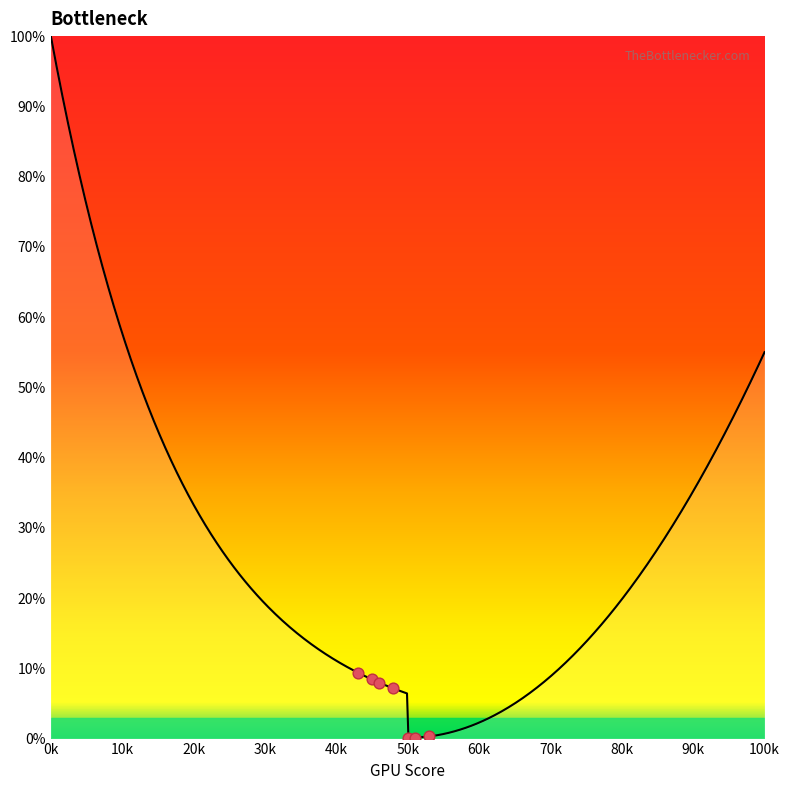

What is the total value across all series at 1?

1.9